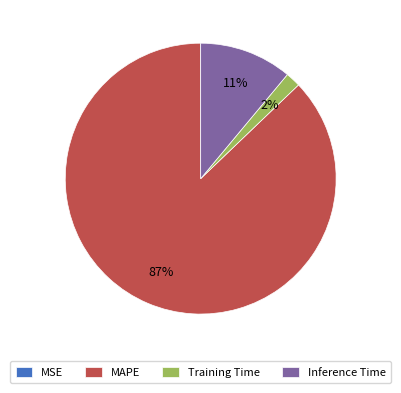

Which slice is the largest?

MAPE